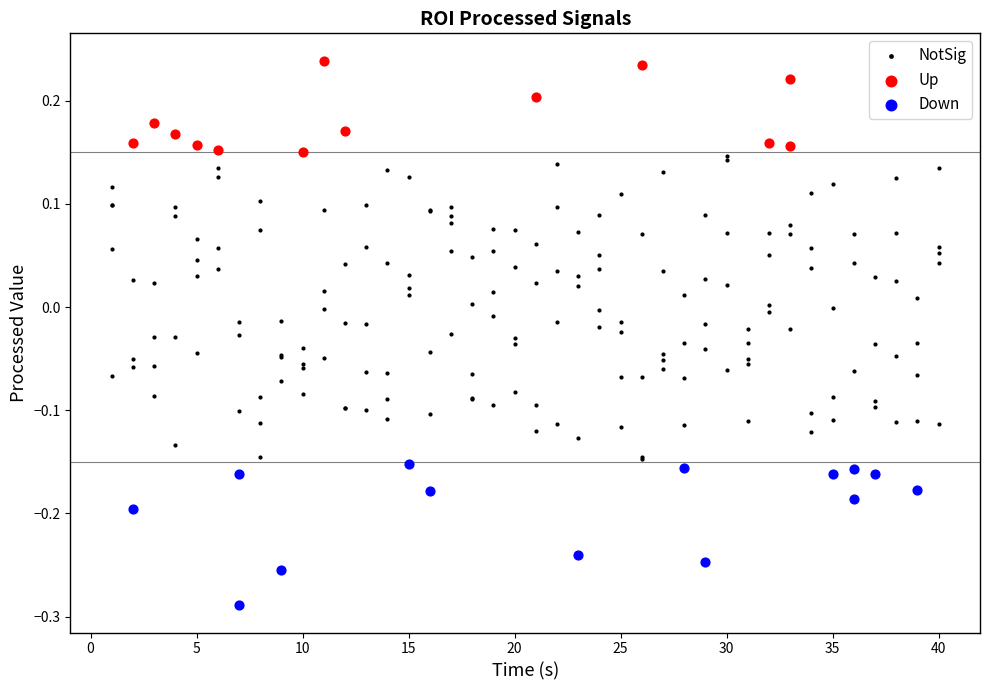

Which series reaches the maximum Y coordinate?

Up